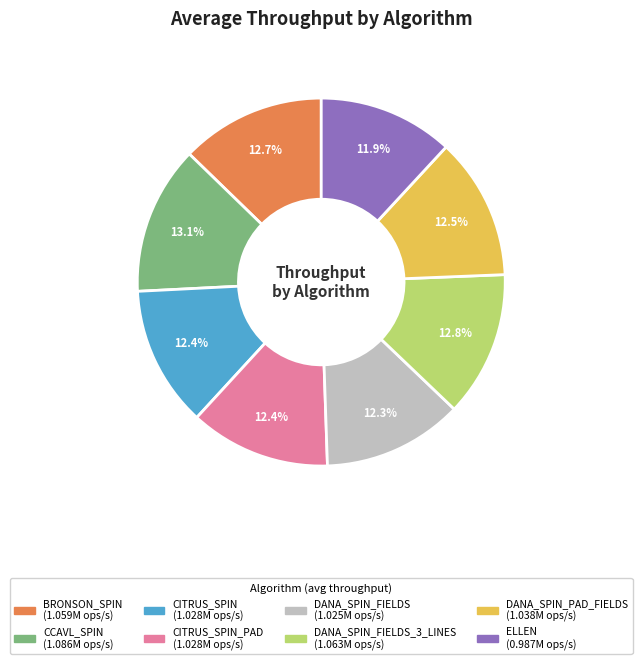

Is there a majority slice in this chart?

No